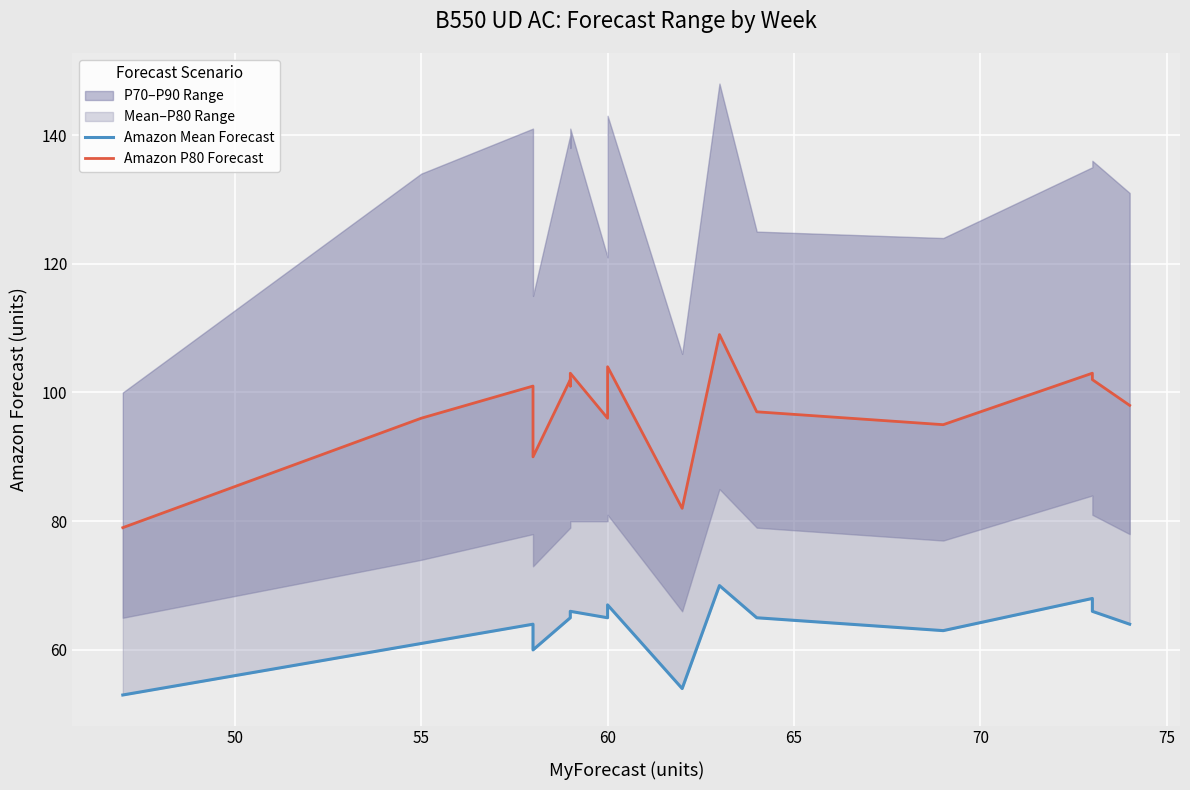

True or false: Amazon Mean Forecast and Amazon P80 Forecast intersect in this chart.

False